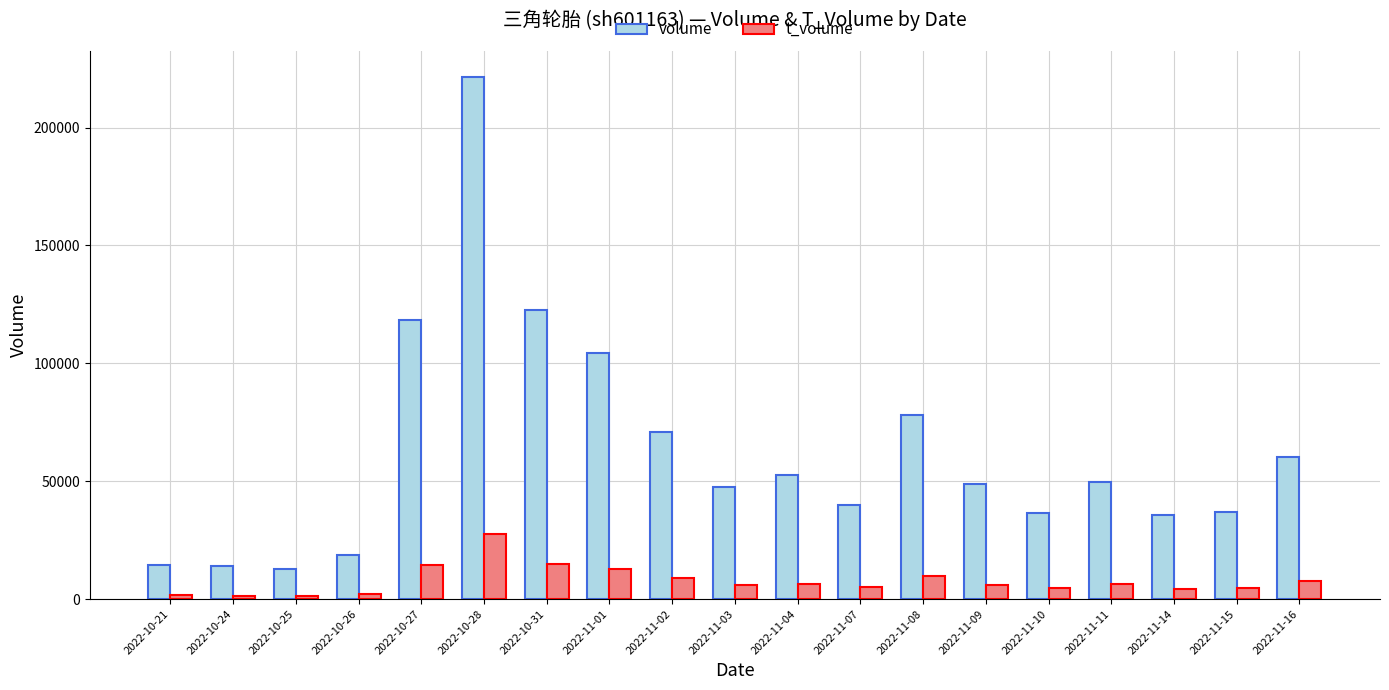

Is it true that volume equals 65134 at 2022-11-03?

False